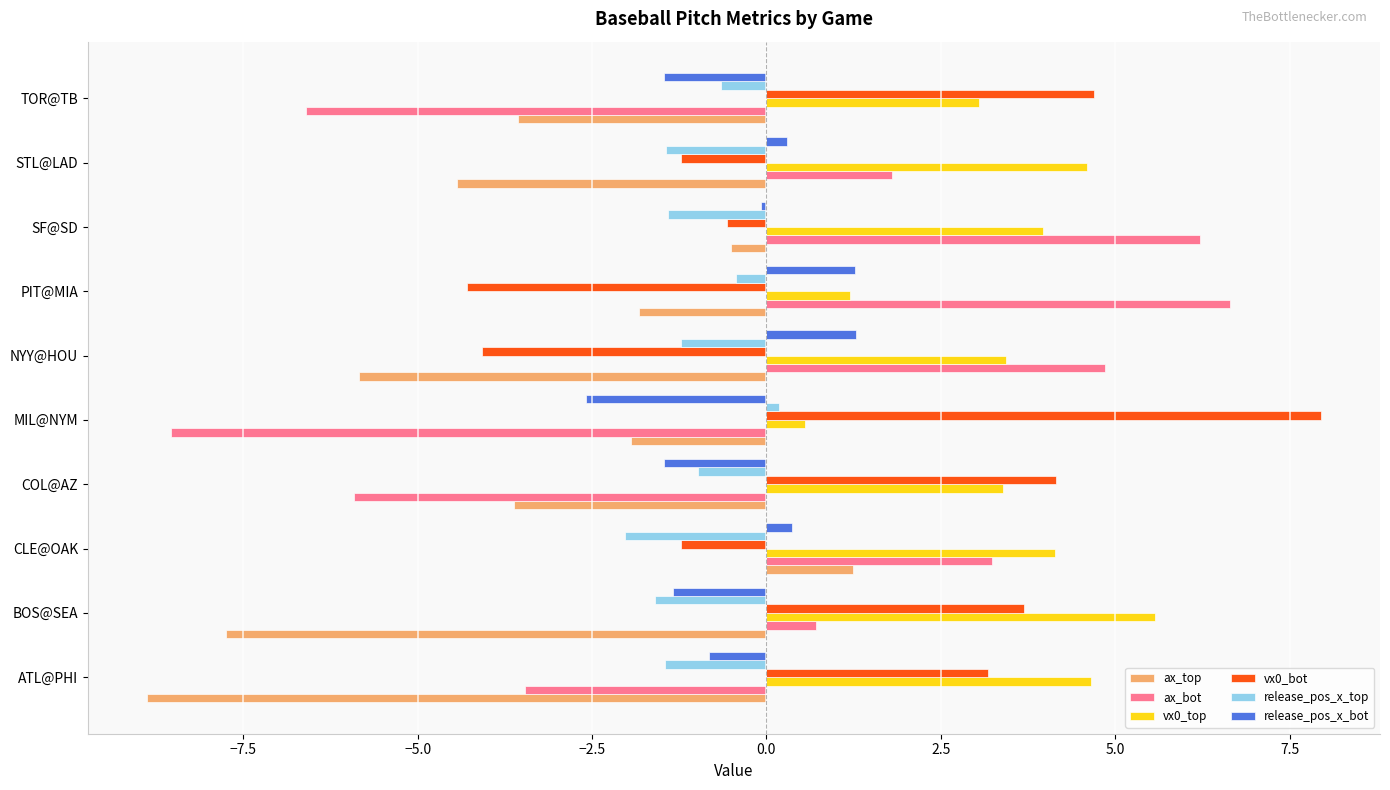

How many negative values does the ax_top series have?

9